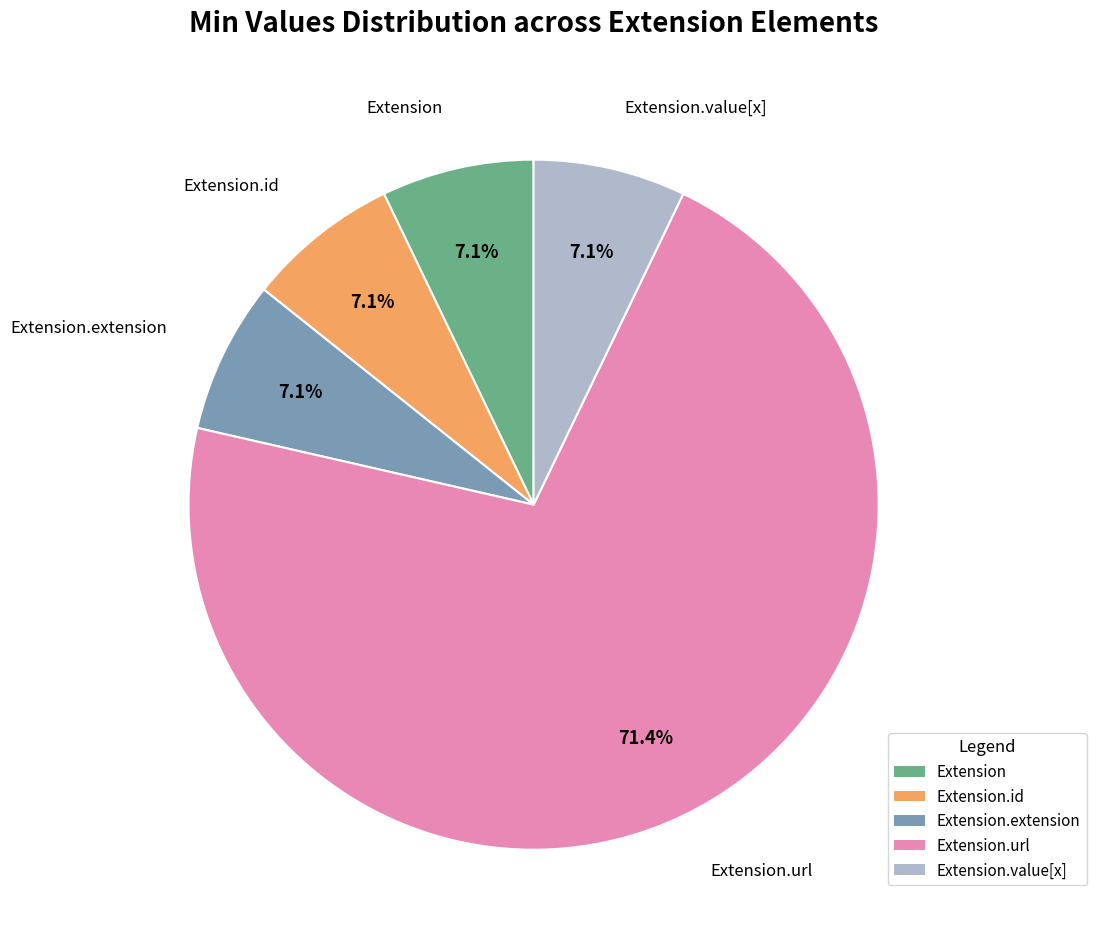

How many segments does this pie chart have?

5